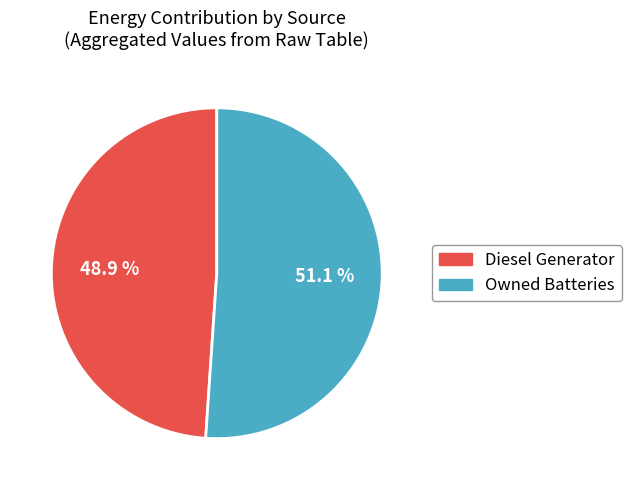

Does any single category account for the majority?

Yes